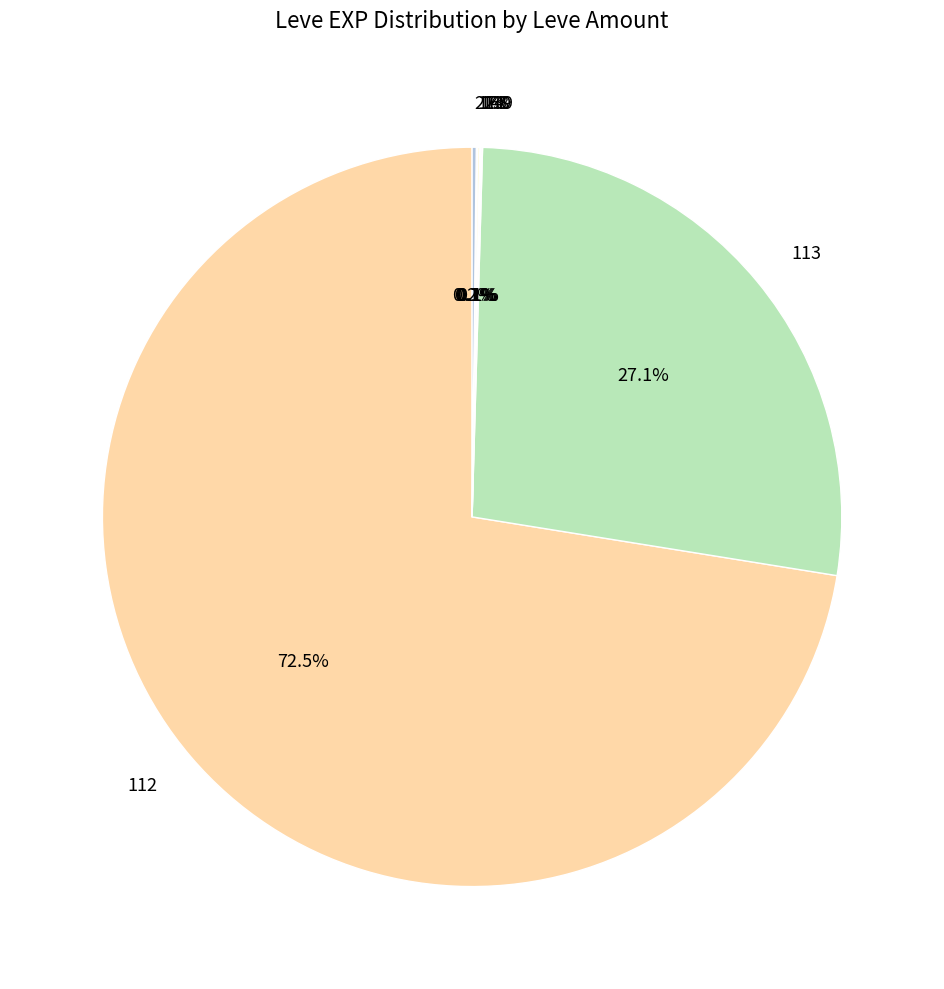

To the nearest percent, what is the difference between the largest and smallest slice percentages?

72%